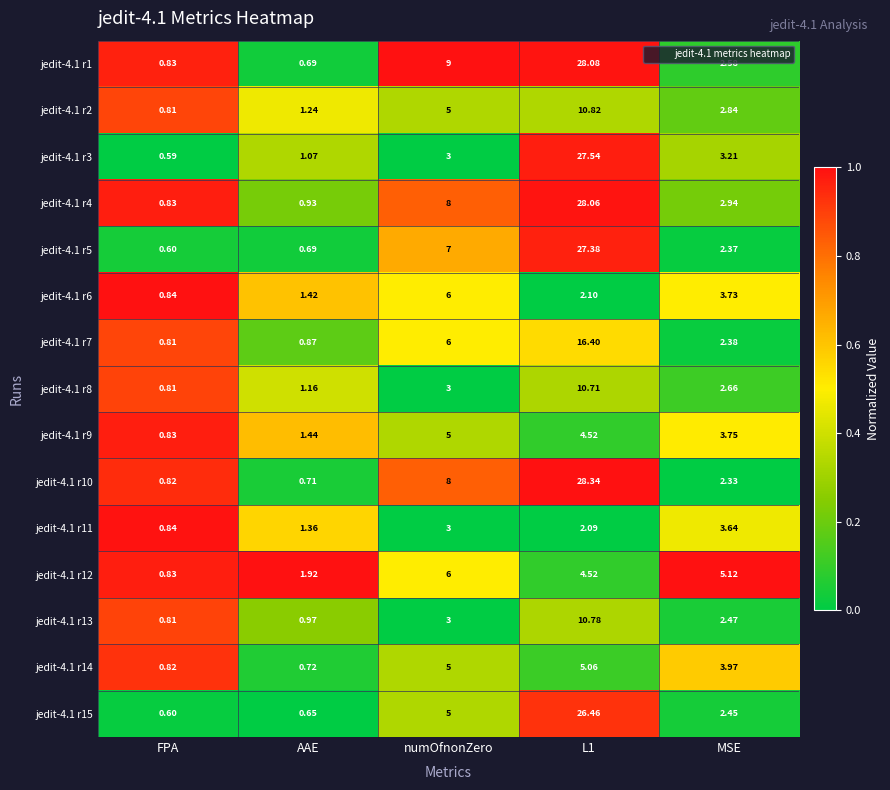

Which series has the widest spread of values?

jedit-4.1 r10